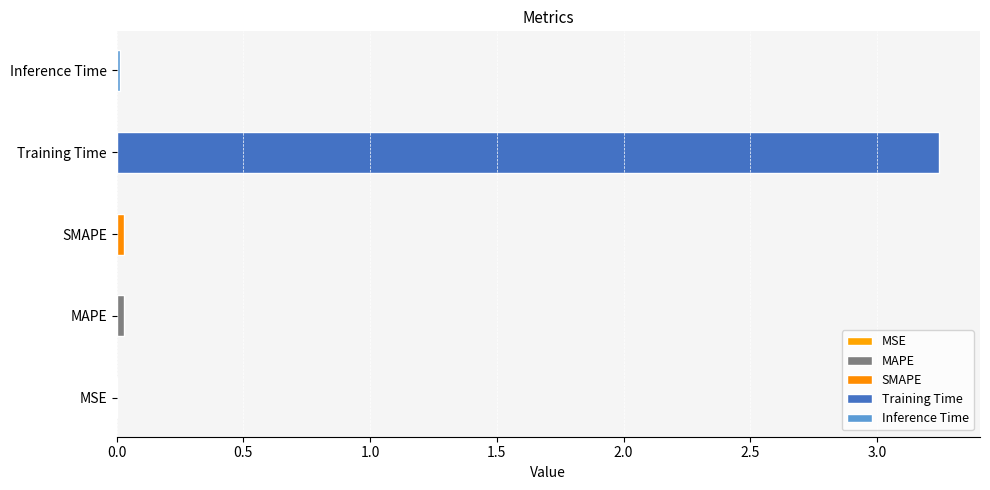

Reading left to right, extract all data points from this chart.

0.0	0.0	0.0	3.2	0.0